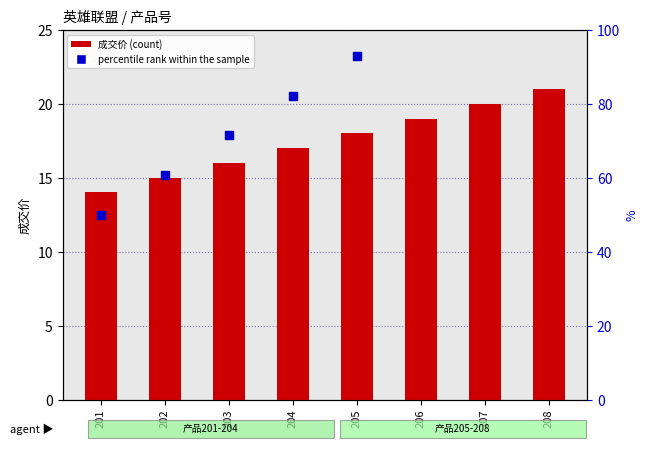

What are all the series names shown in the legend?

成交价 (count), percentile rank within the sample